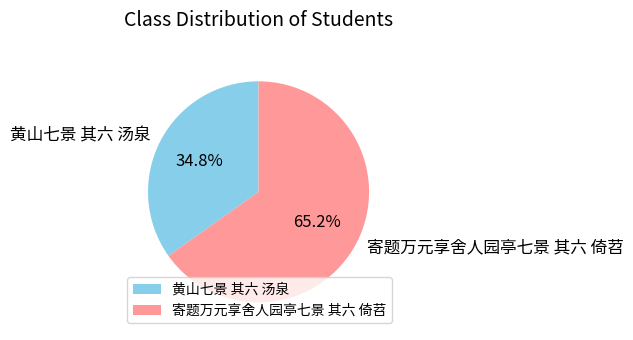

To the nearest percent, what is the difference between the 寄题万元享舍人园亭七景 其六 倚苕 and 黄山七景 其六 汤泉 slice percentages?

30%